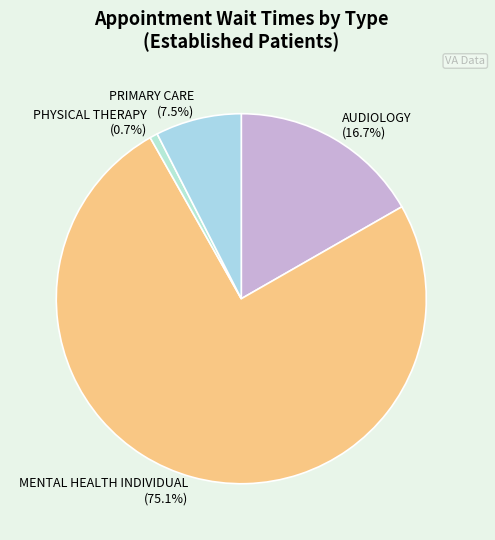

Between PHYSICAL THERAPY and MENTAL HEALTH INDIVIDUAL, which is larger?

MENTAL HEALTH INDIVIDUAL